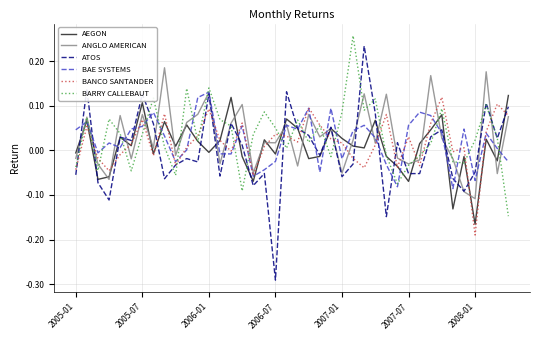

Which series has the largest range (max minus min)?

ATOS